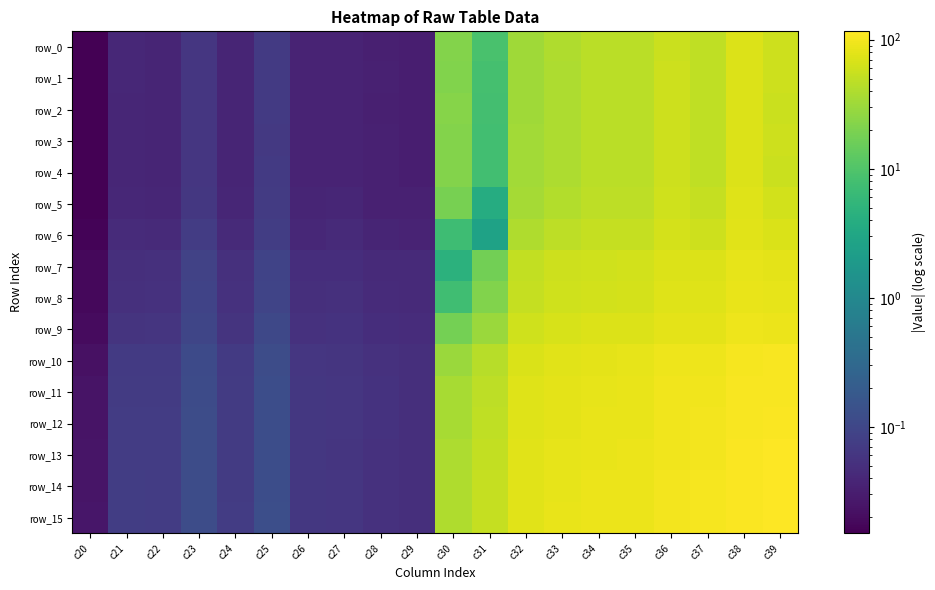

The value of row_8 at c25 is 0.1. True or false?

False